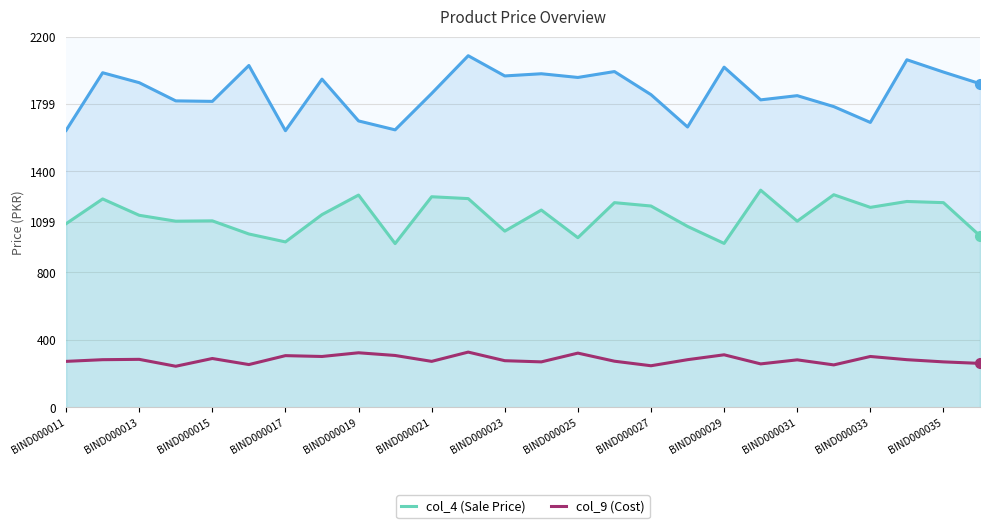

What value does the col_9 (Cost) series have at BIND000029, to the nearest 5?

310